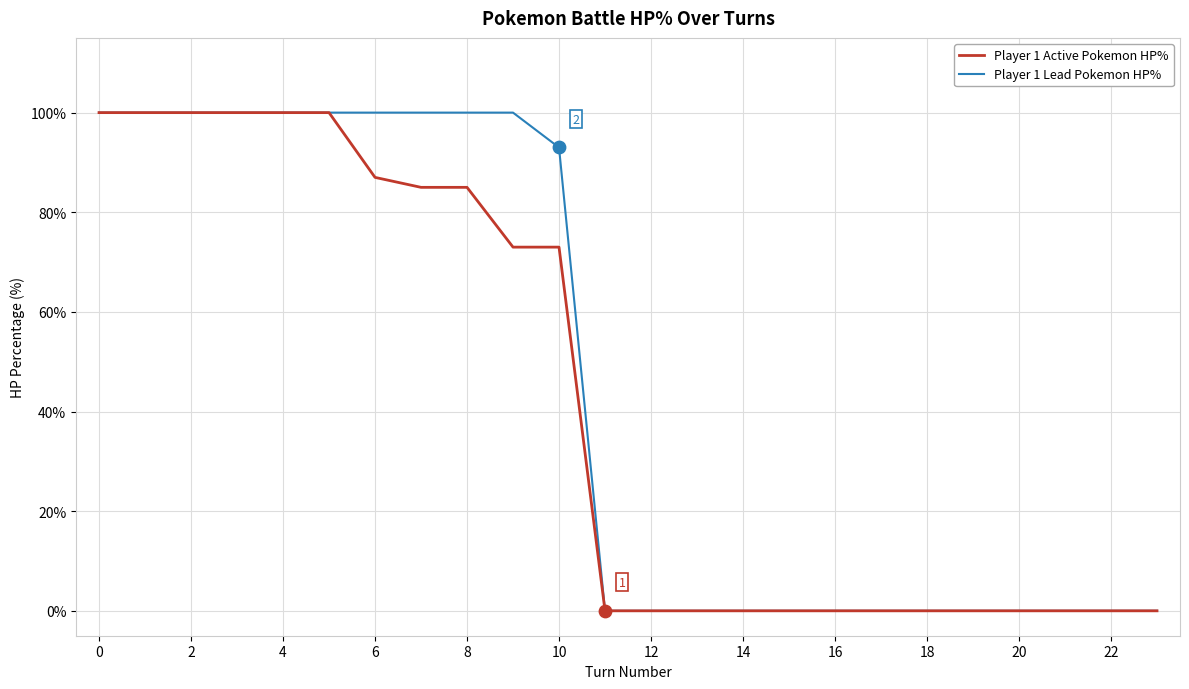

What is the maximum value shown in the chart?

100